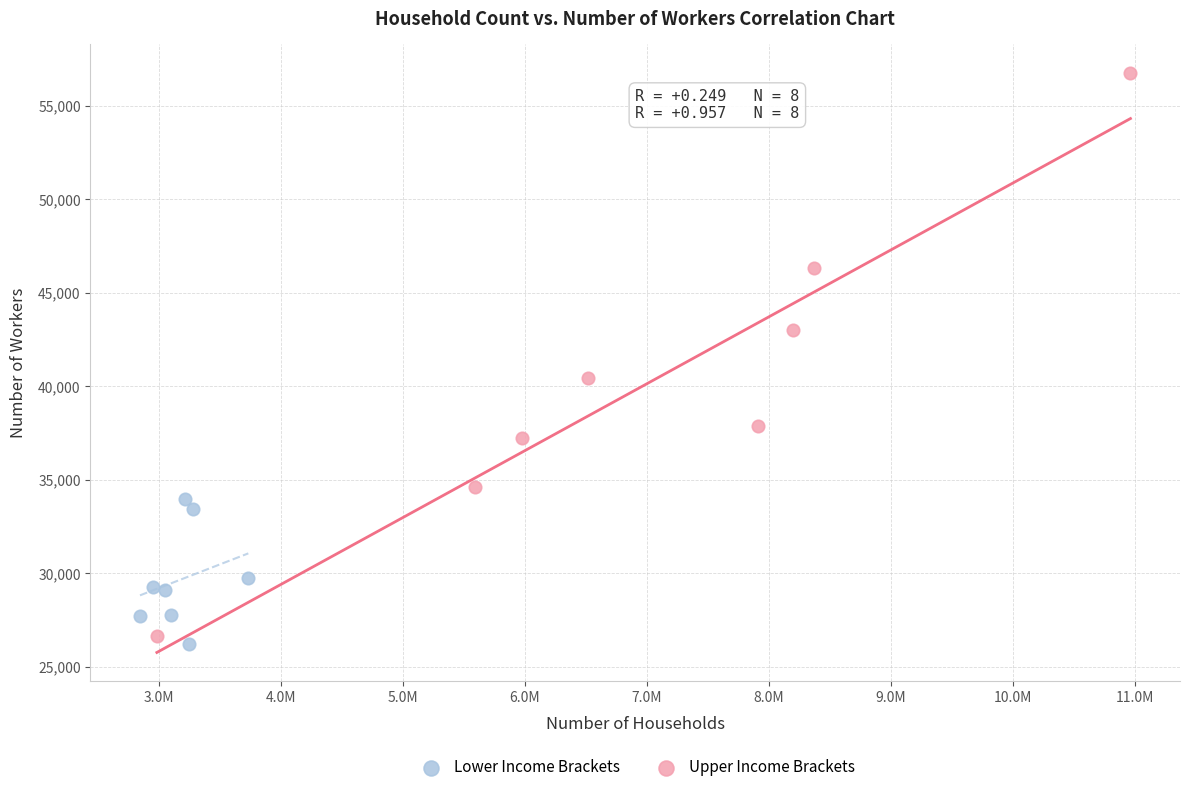

Which series reaches the minimum Y coordinate?

Lower Income Brackets